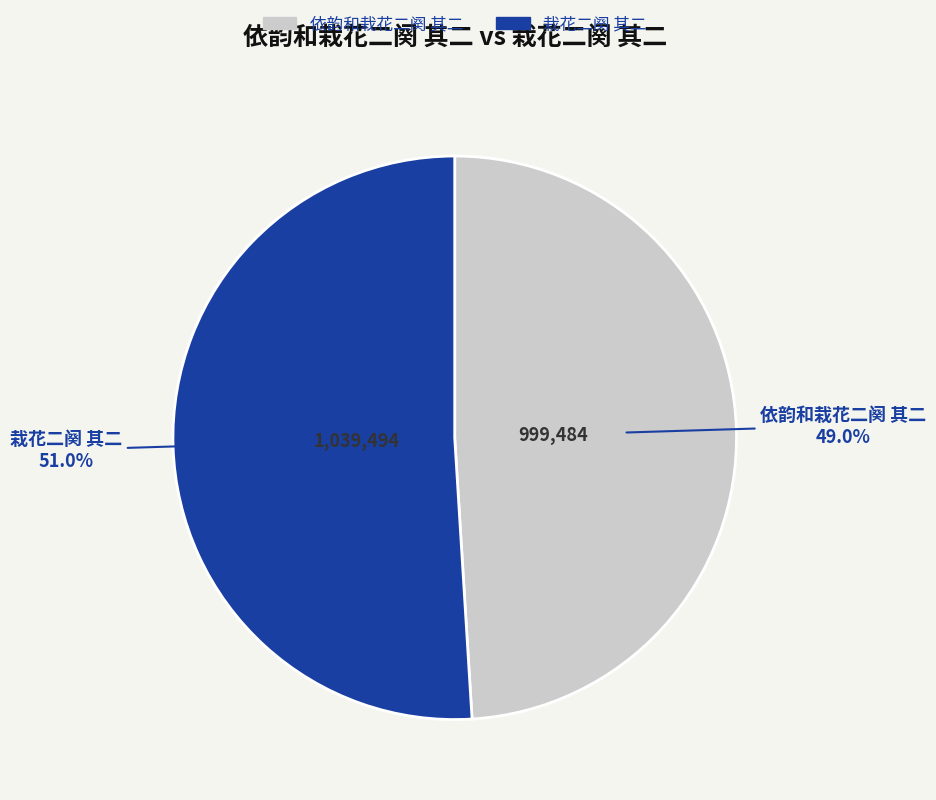

Which slice is the largest?

栽花二阕 其二